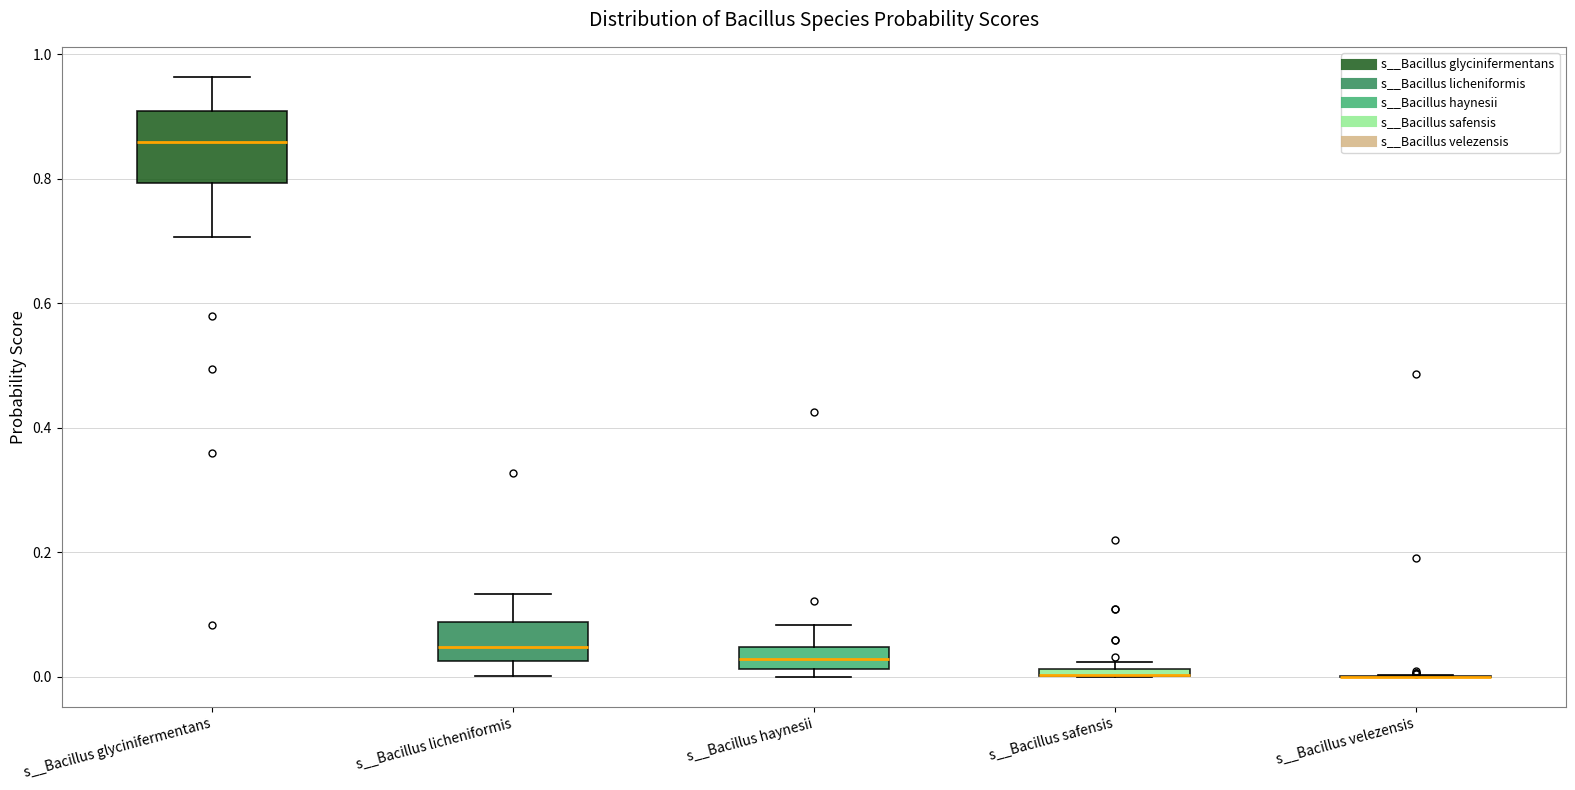

Comparing the boxes themselves (not the whiskers), which one is the tallest?

s__Bacillus glycinifermentans